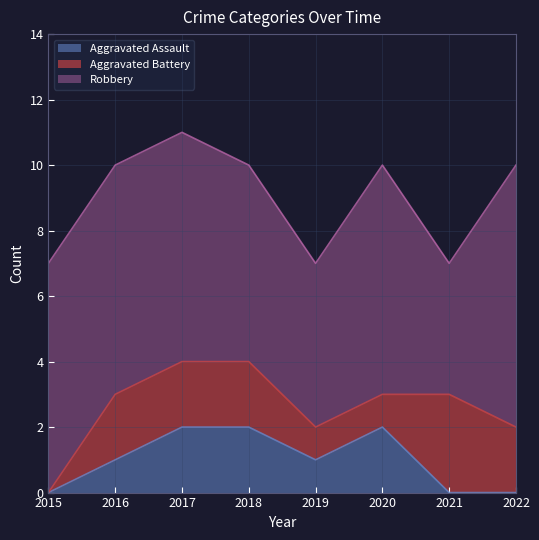

At which label does Aggravated Assault reach its minimum?

2015